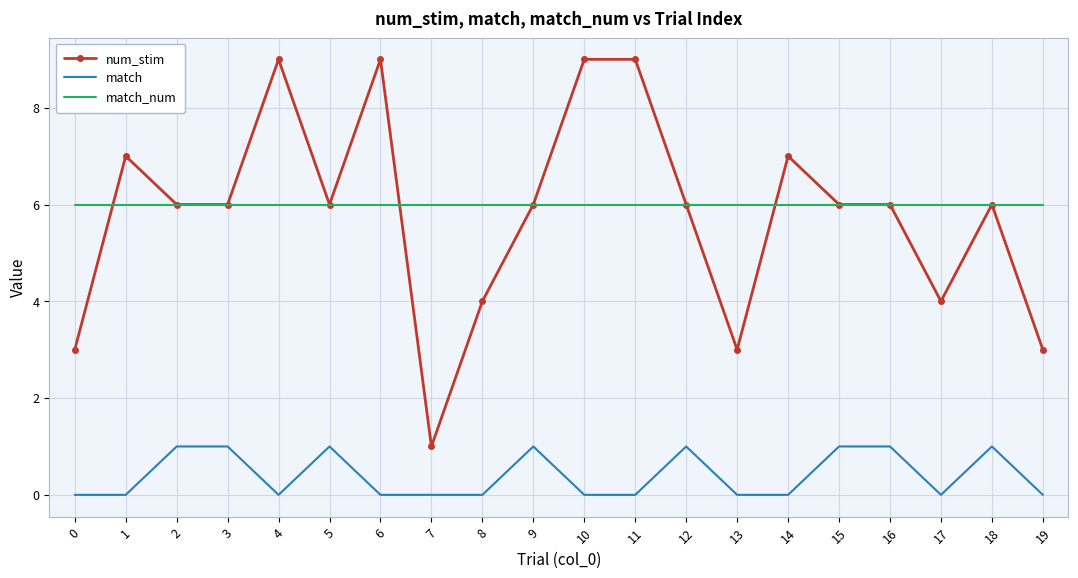

What is the spread (max minus min) of values at 17?

6